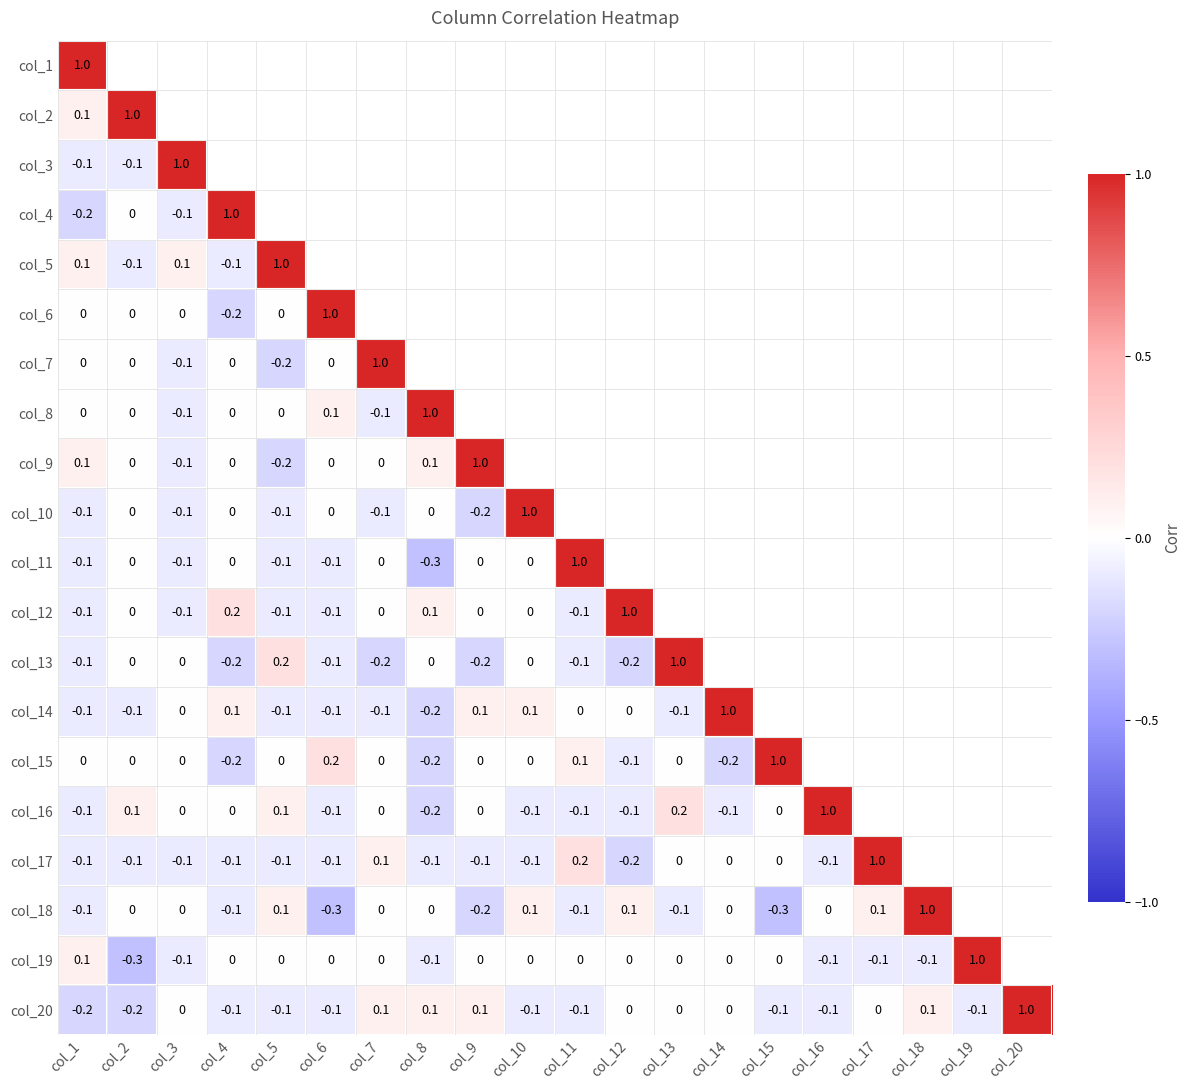

At how many categories does at least one series exceed 0?

20